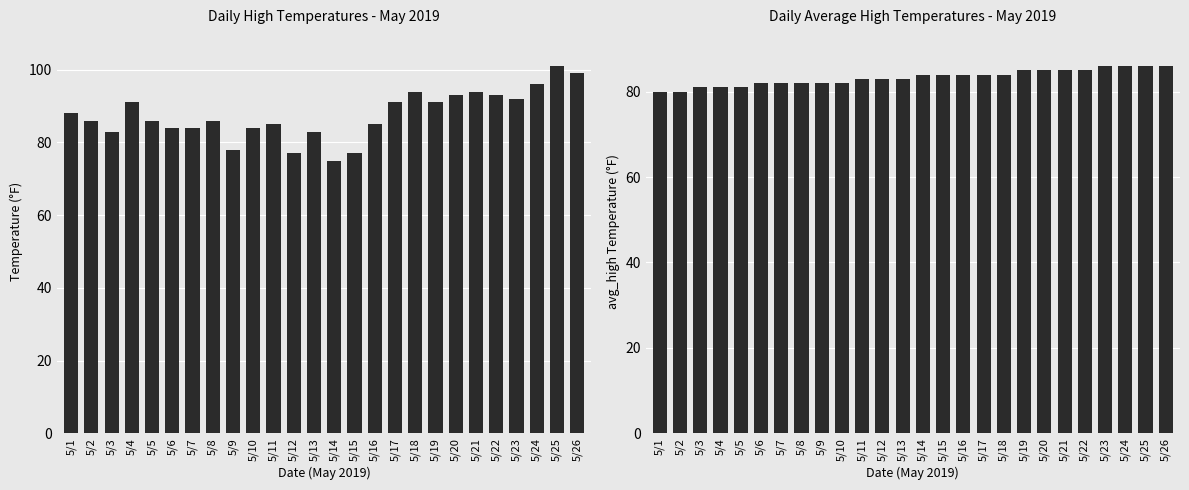

What is the sum of the high values at 5/25 and 5/22?

194